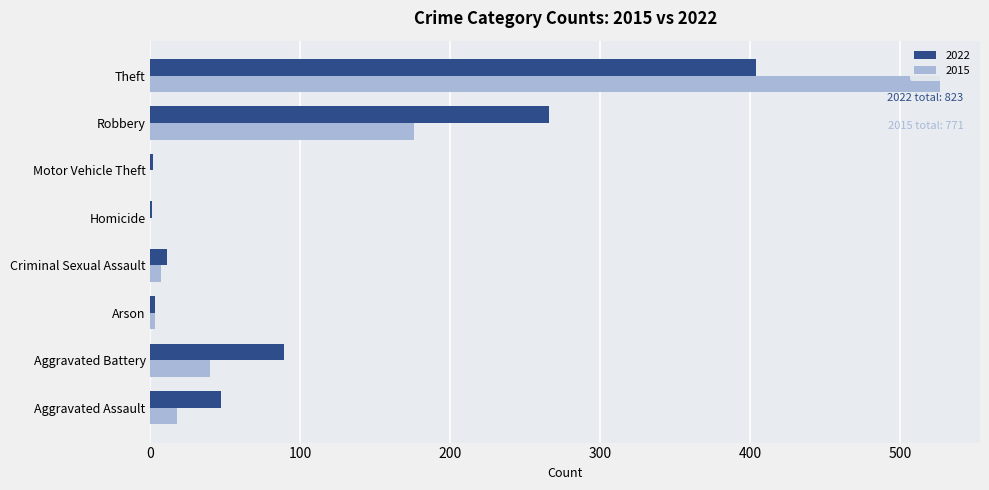

Where is 2022 nearest to the value 202?

Robbery